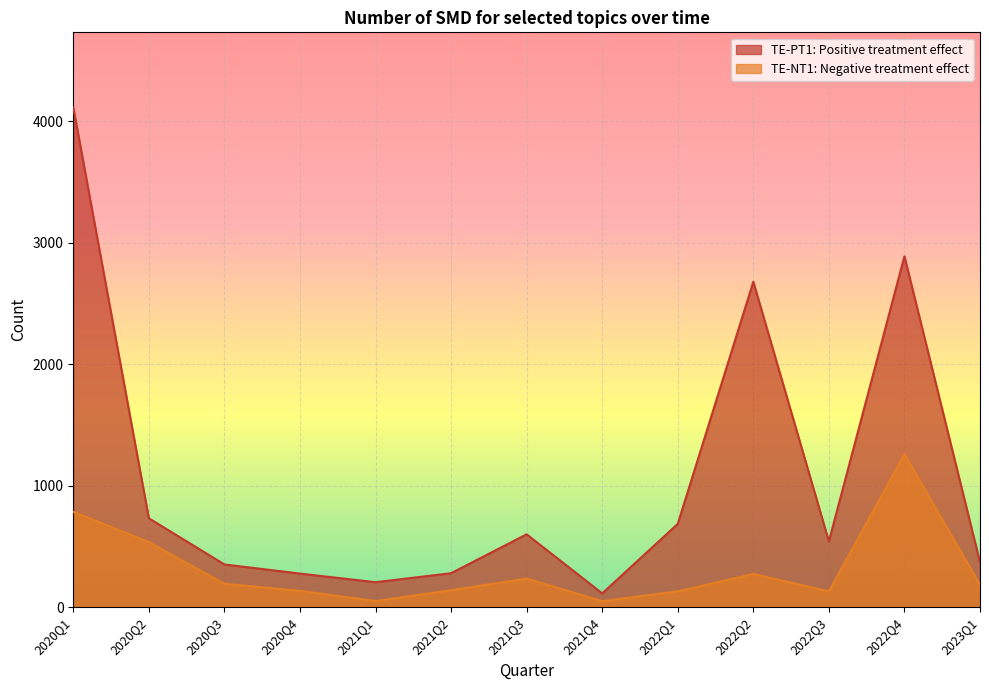

Is the value of TE-PT1: Positive treatment effect at 2020Q1 greater than the value of TE-NT1: Negative treatment effect at 2022Q3?

Yes